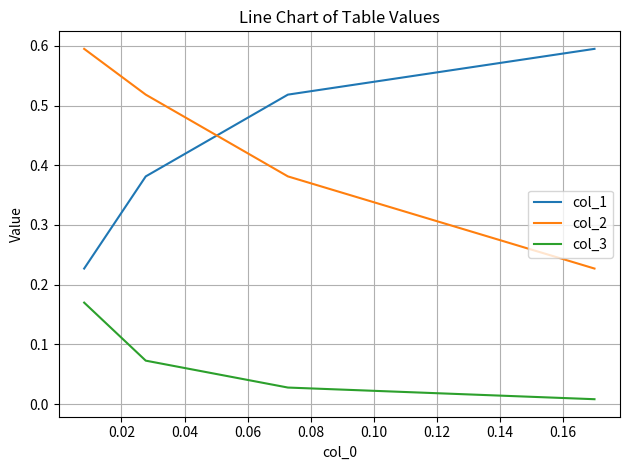

The value of col_3 at 0.02 is 0.0. True or false?

False